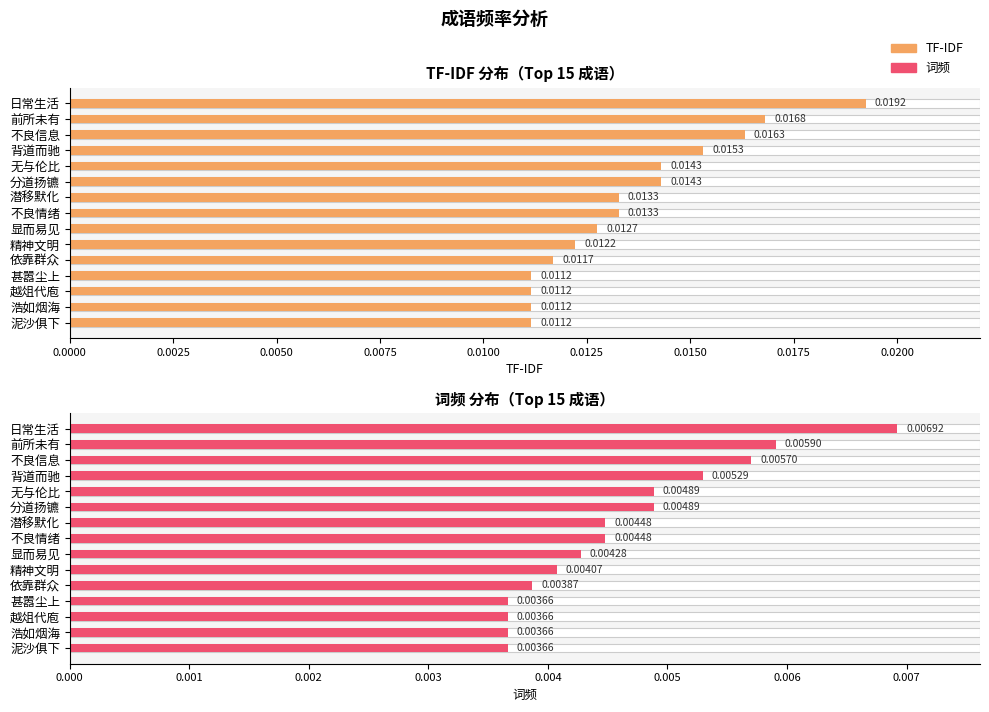

True or false: 词频 has a value of 0.0 at 显而易见.

True